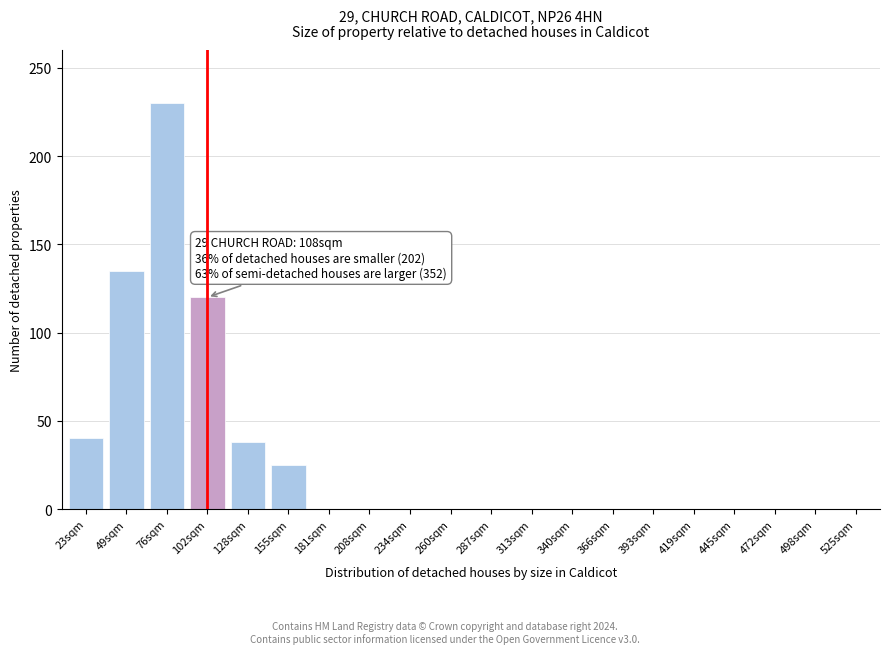

Reading left to right, transcribe all the data shown in this chart.

23sqm=40	49sqm=135	76sqm=230	102sqm=120	128sqm=38	155sqm=25	181sqm=0	208sqm=0	234sqm=0	260sqm=0	287sqm=0	313sqm=0	340sqm=0	366sqm=0	393sqm=0	419sqm=0	445sqm=0	472sqm=0	498sqm=0	525sqm=0